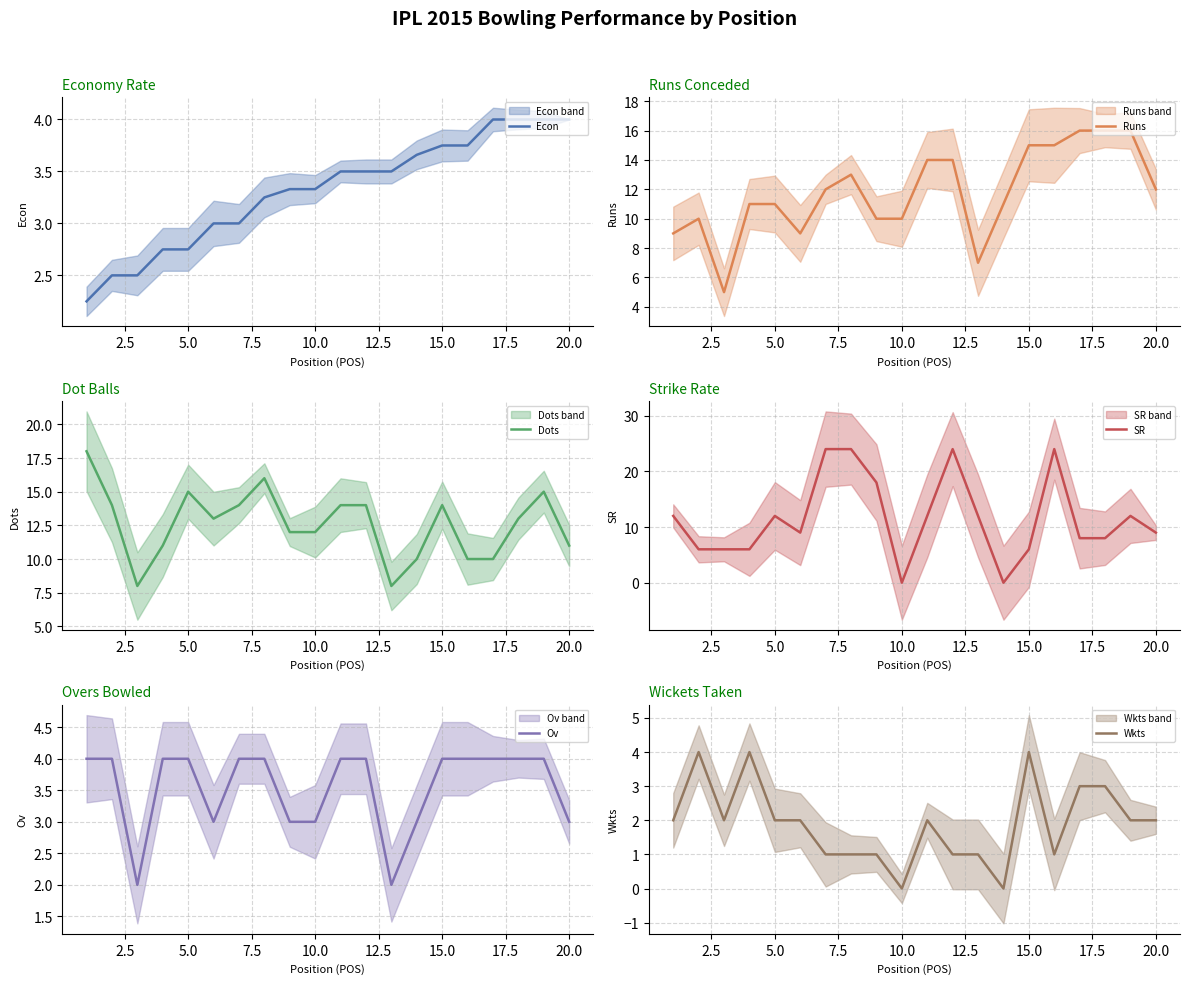

True or false: Econ has more than 2 points higher than both neighbors.

False